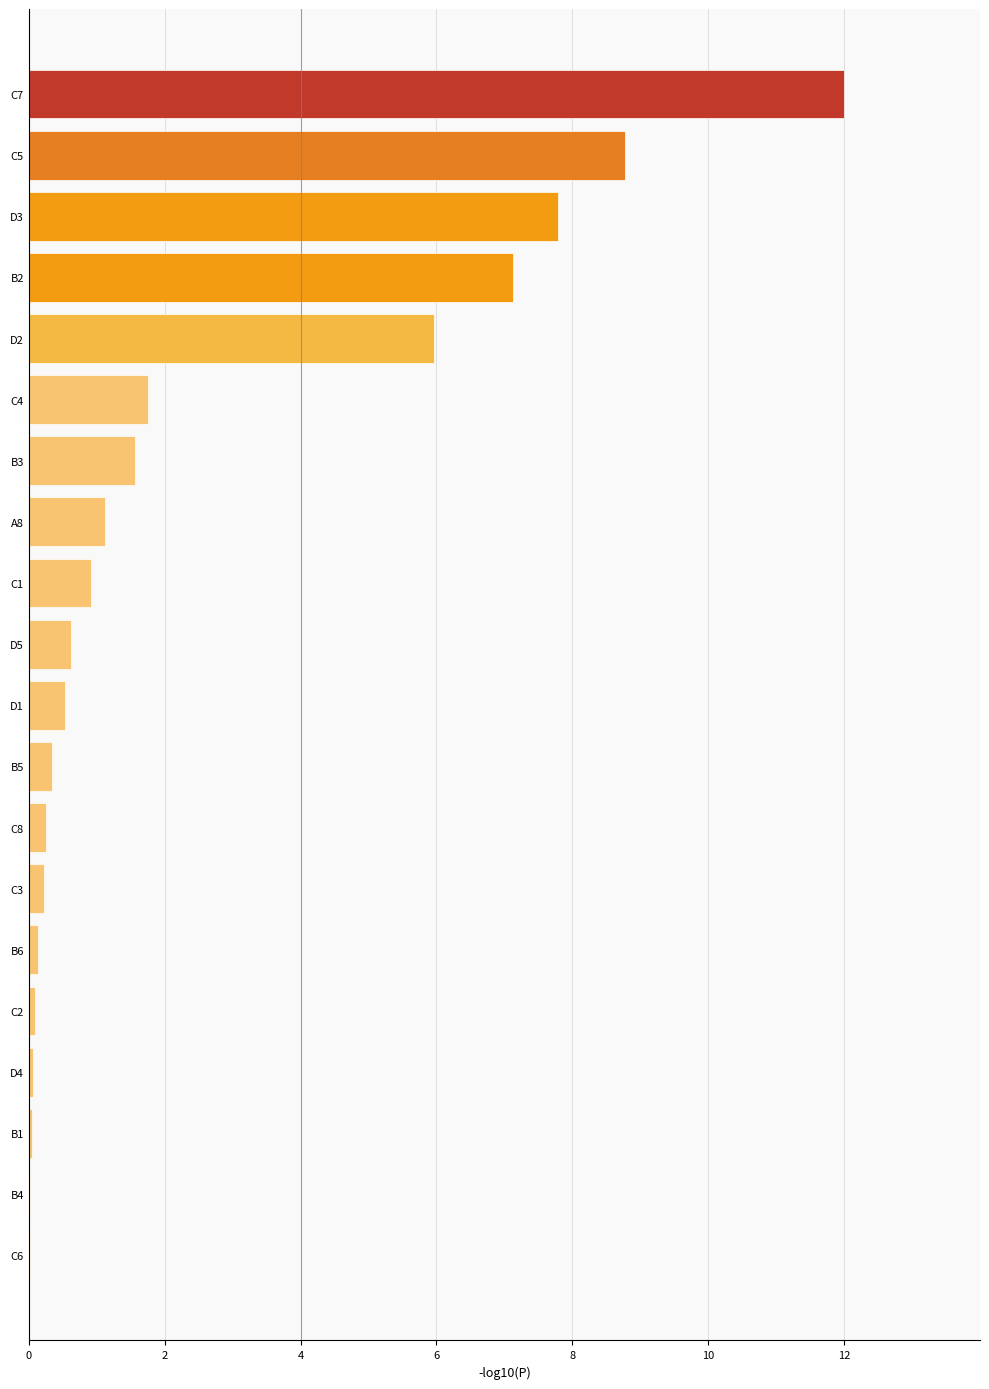

What is the greatest value displayed?

12.0